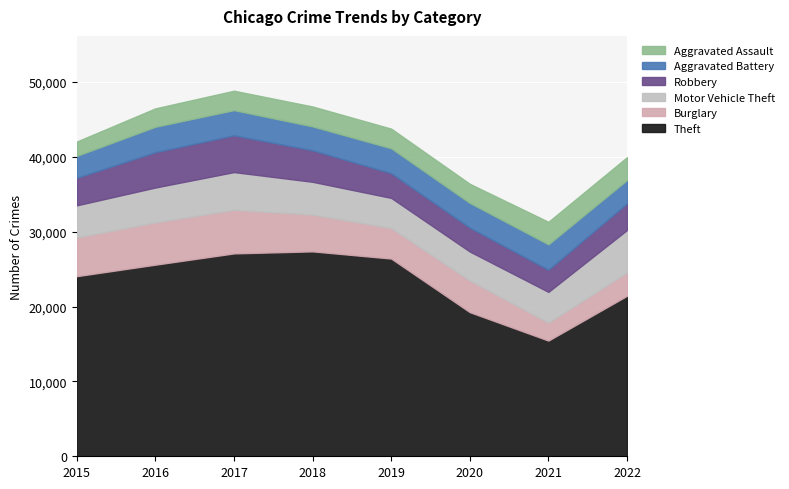

What is the value of the Motor Vehicle Theft point at the 4th from the left?

4380